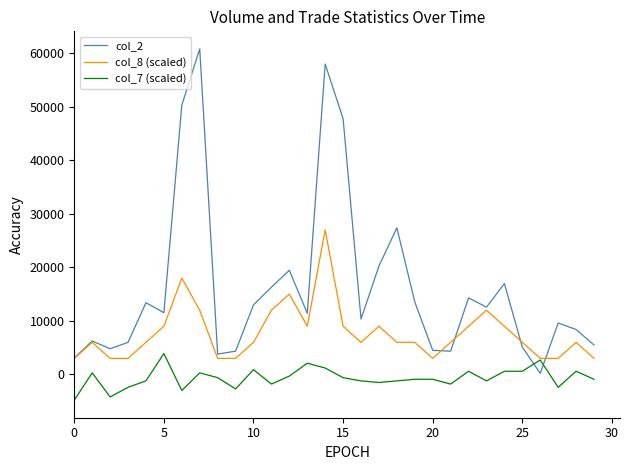

Which series has the largest total across all categories?

col_2